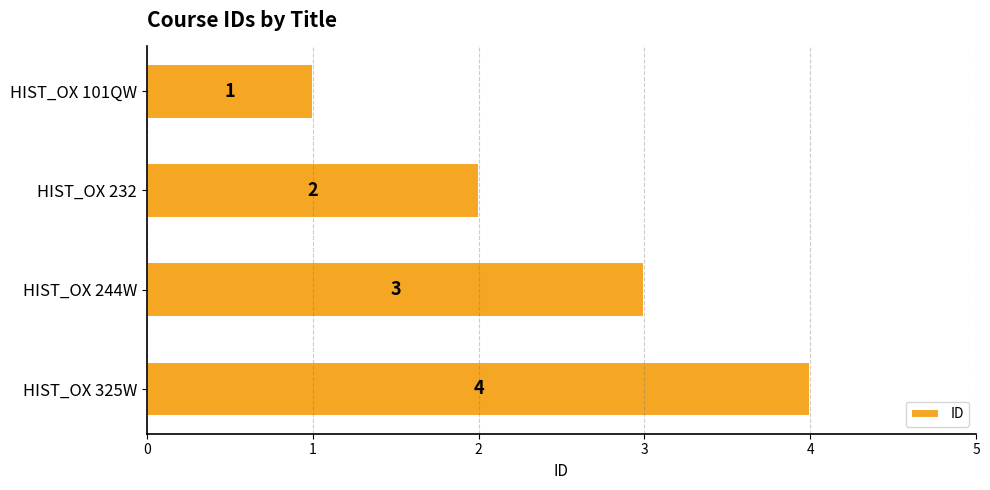

What is the smallest value displayed?

1